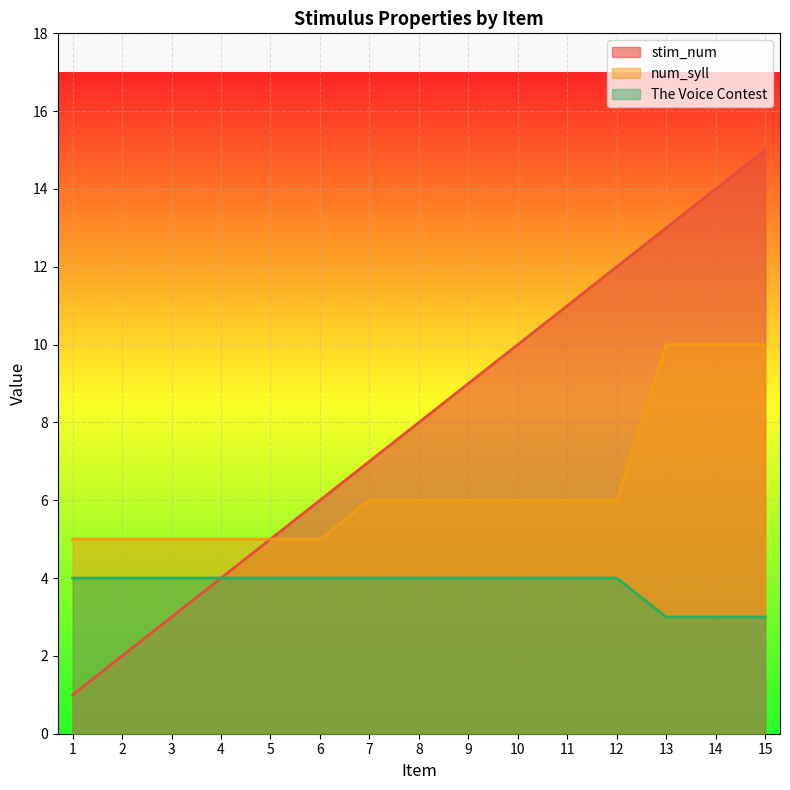

List the labels in order of num_syll value, smallest first.

1, 2, 3, 4, 5, 6, 7, 8, 9, 10, 11, 12, 13, 14, 15